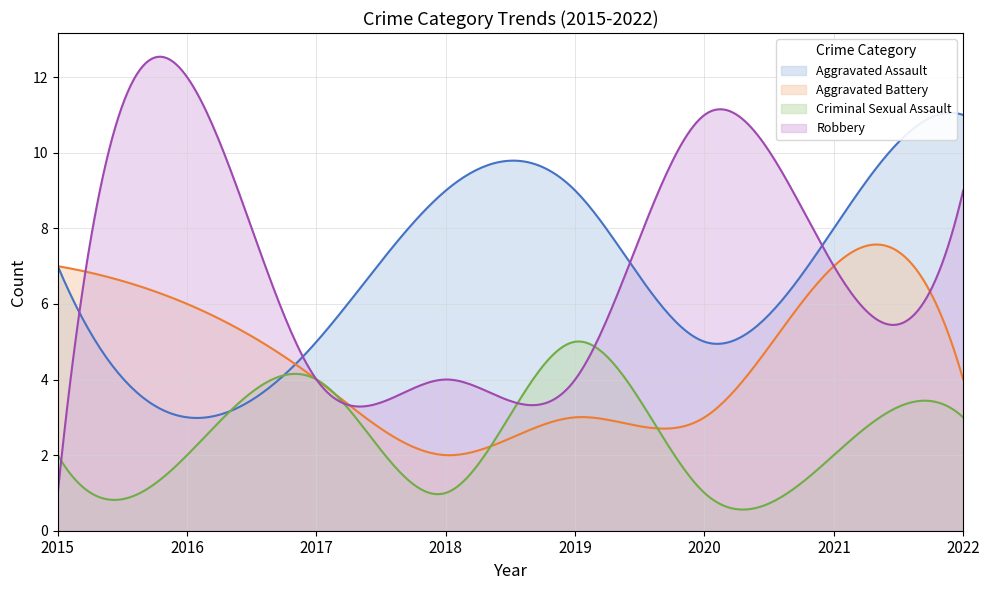

What is the maximum value shown in the chart?

12